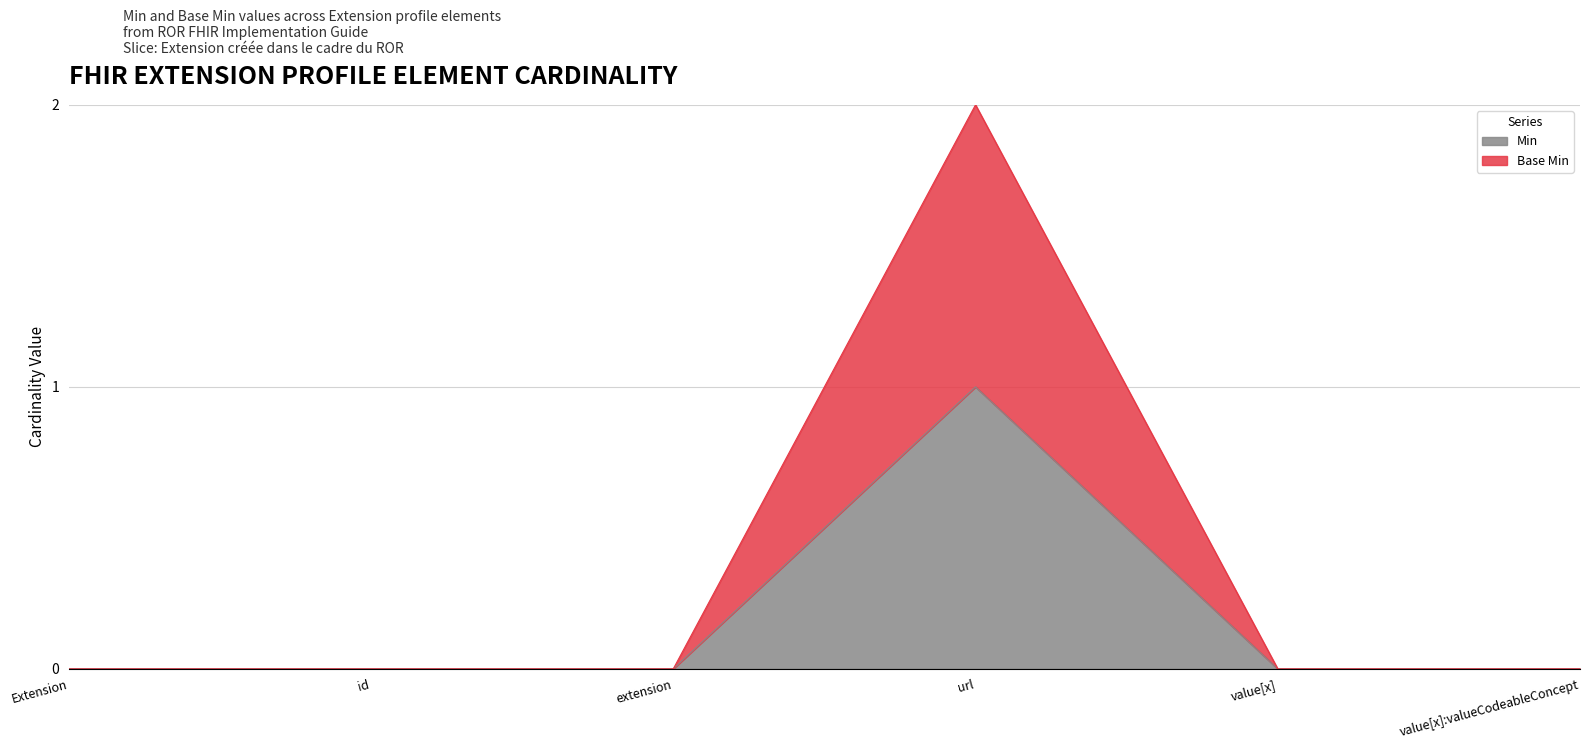

Count the Base Min values in the range 0 to 1.

5